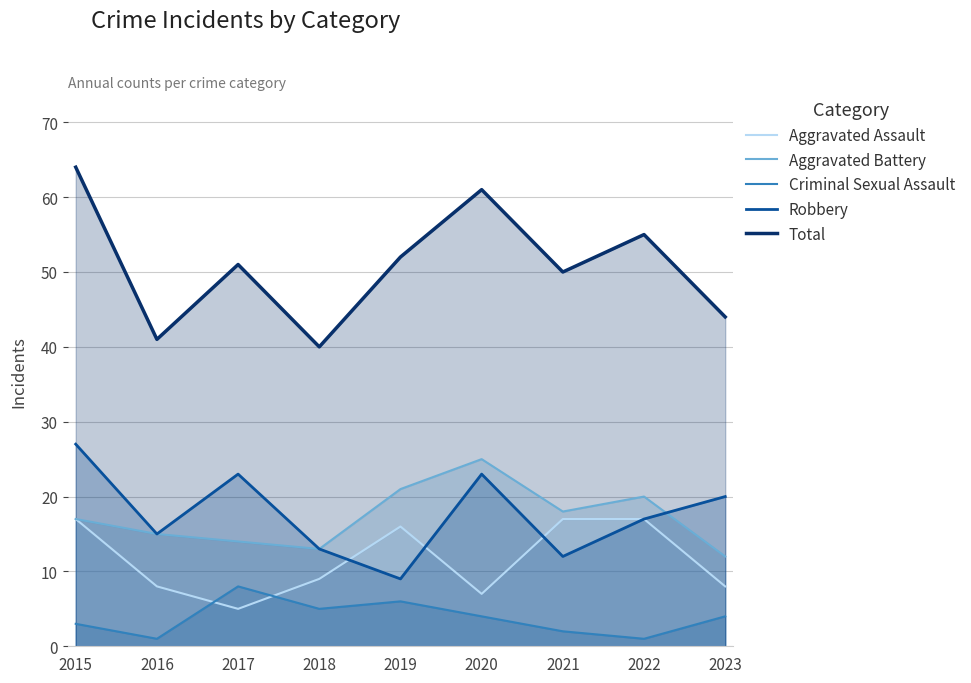

True or false: Criminal Sexual Assault and Total cross at least once.

False